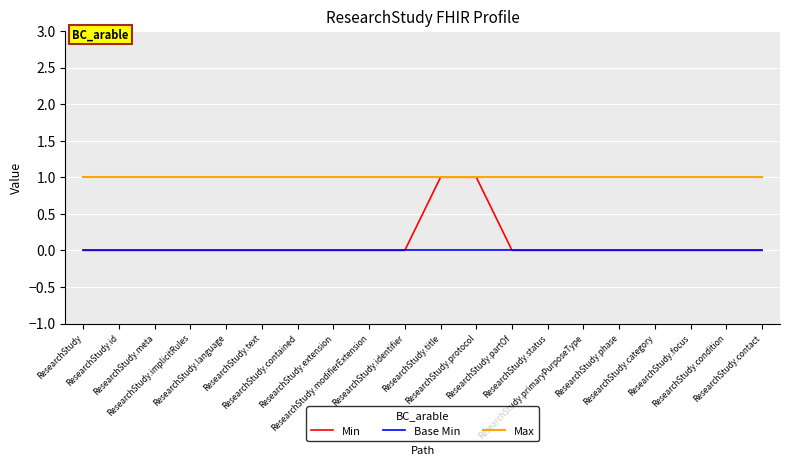

Which series has the widest spread of values?

Min